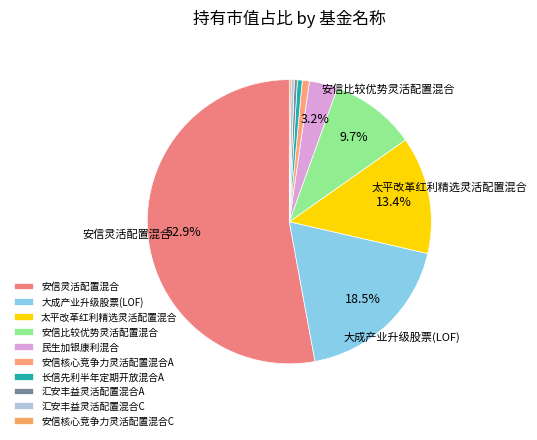

Do 汇安丰益灵活配置混合C and 安信核心竞争力灵活配置混合C together represent more than half of the pie?

No